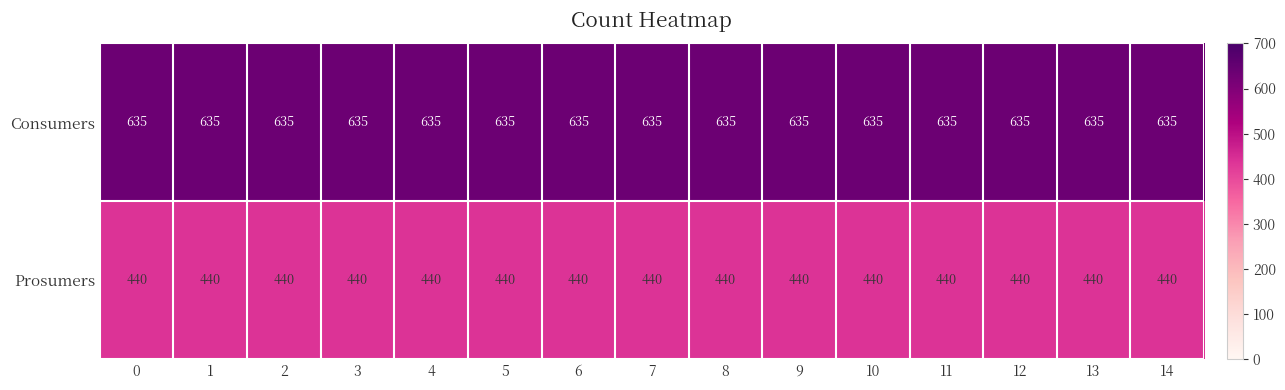

What is the spread (max minus min) of values at 11?

195